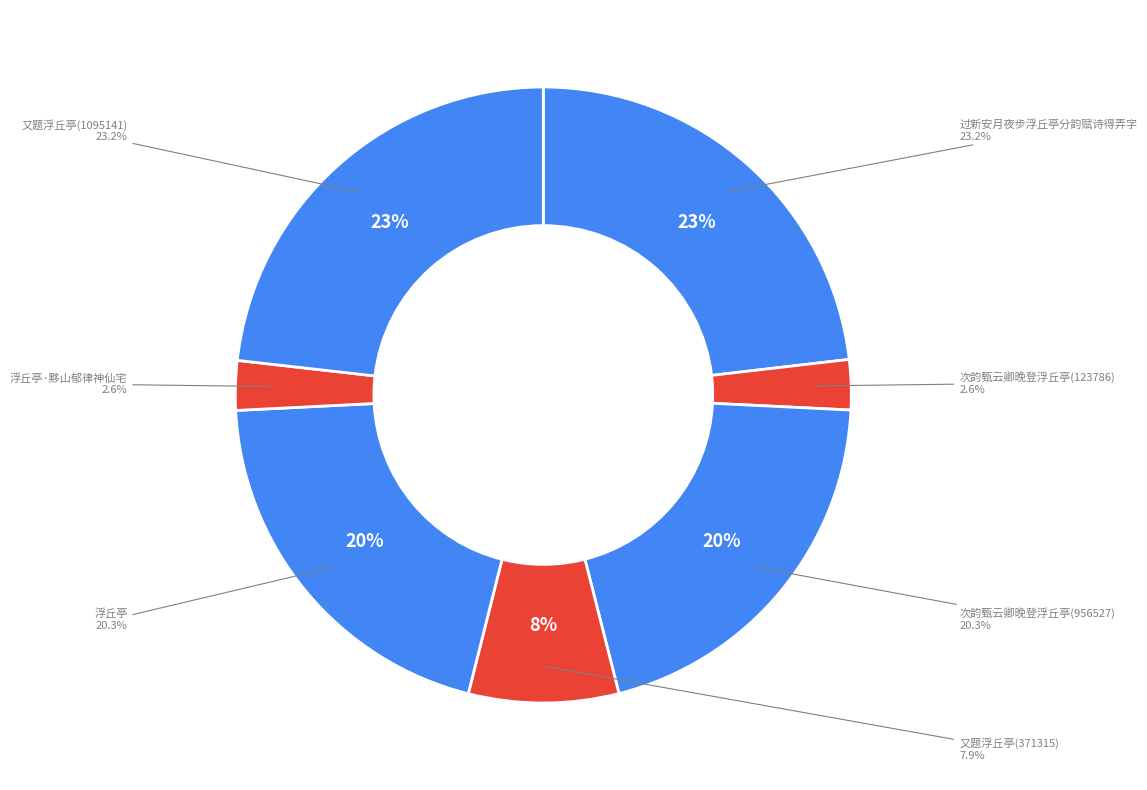

Which category has the smallest portion of the pie?

浮丘亭·黟山郁律神仙宅